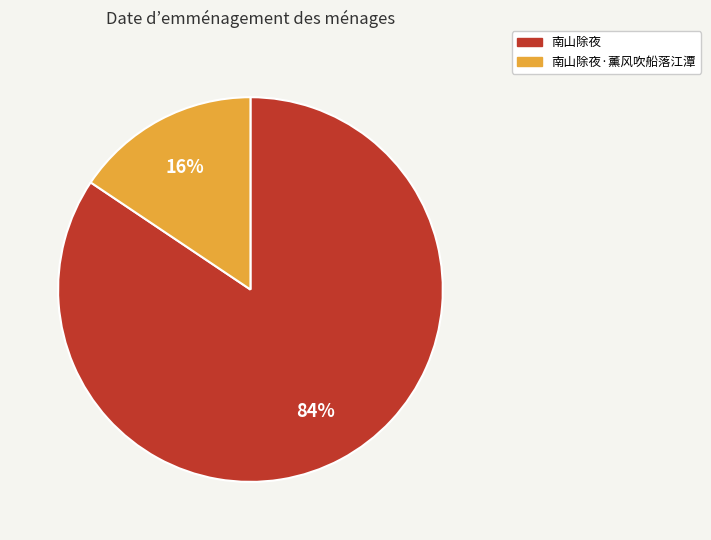

Combined, do 南山除夜·薰风吹船落江潭 and 南山除夜 account for over 50%?

Yes